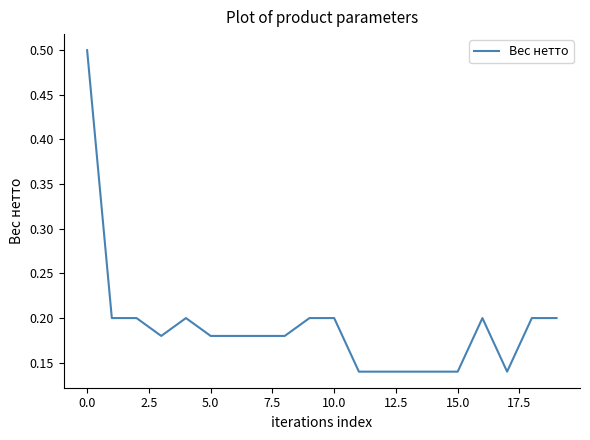

What is the maximum value shown in the chart?

0.5